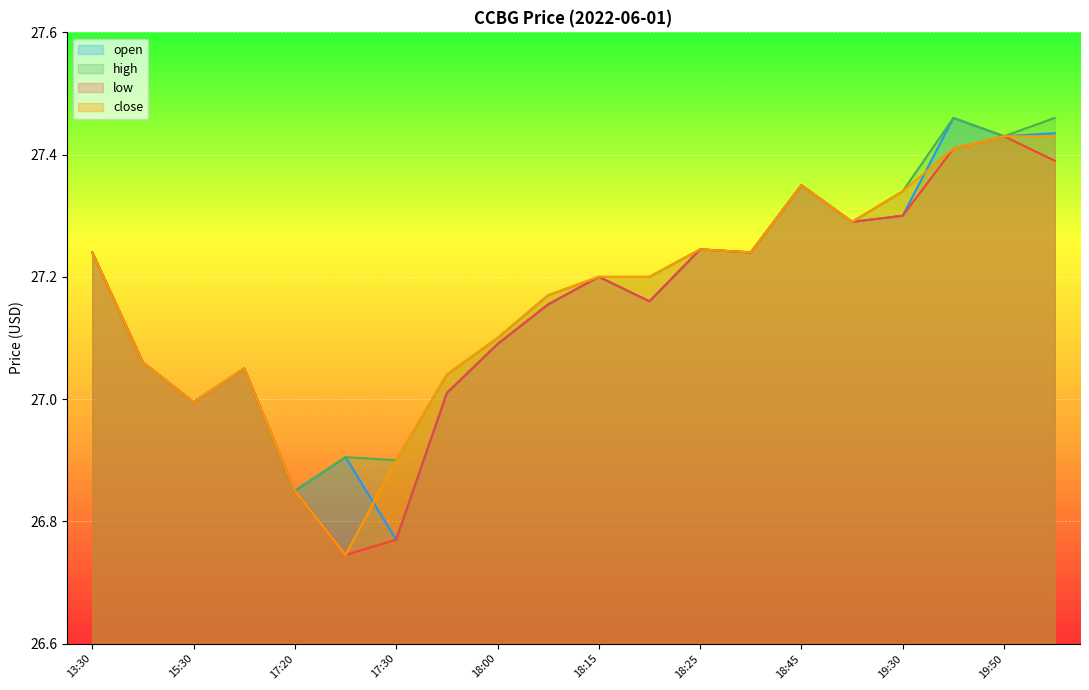

How many lines are shown in the chart?

4